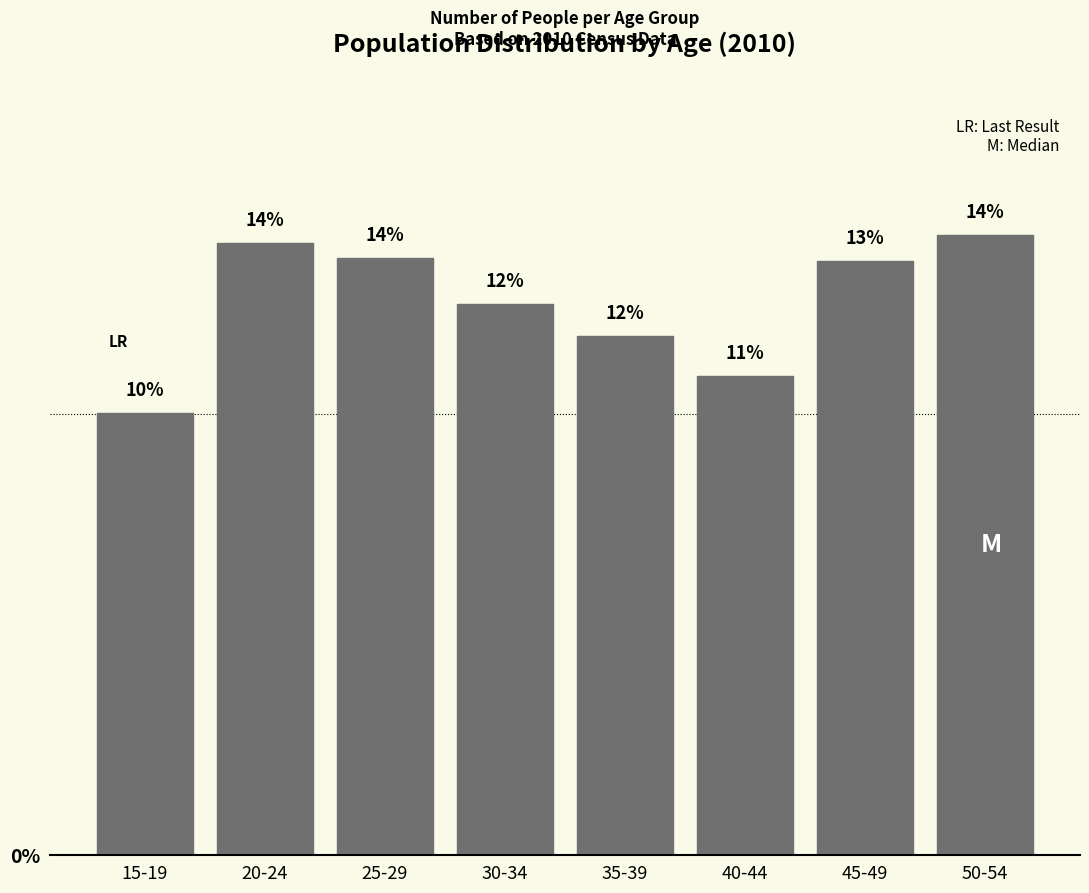

Between 15-19 and 45-49, which is larger?

45-49